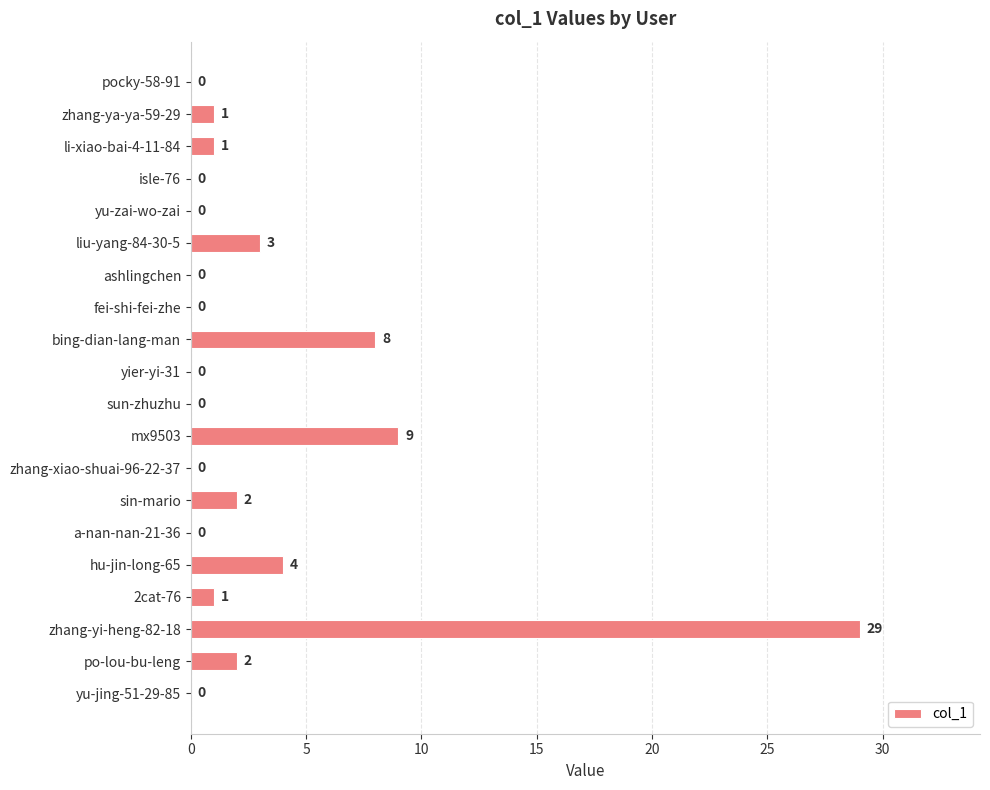

Which label corresponds to the largest value in the chart?

zhang-yi-heng-82-18